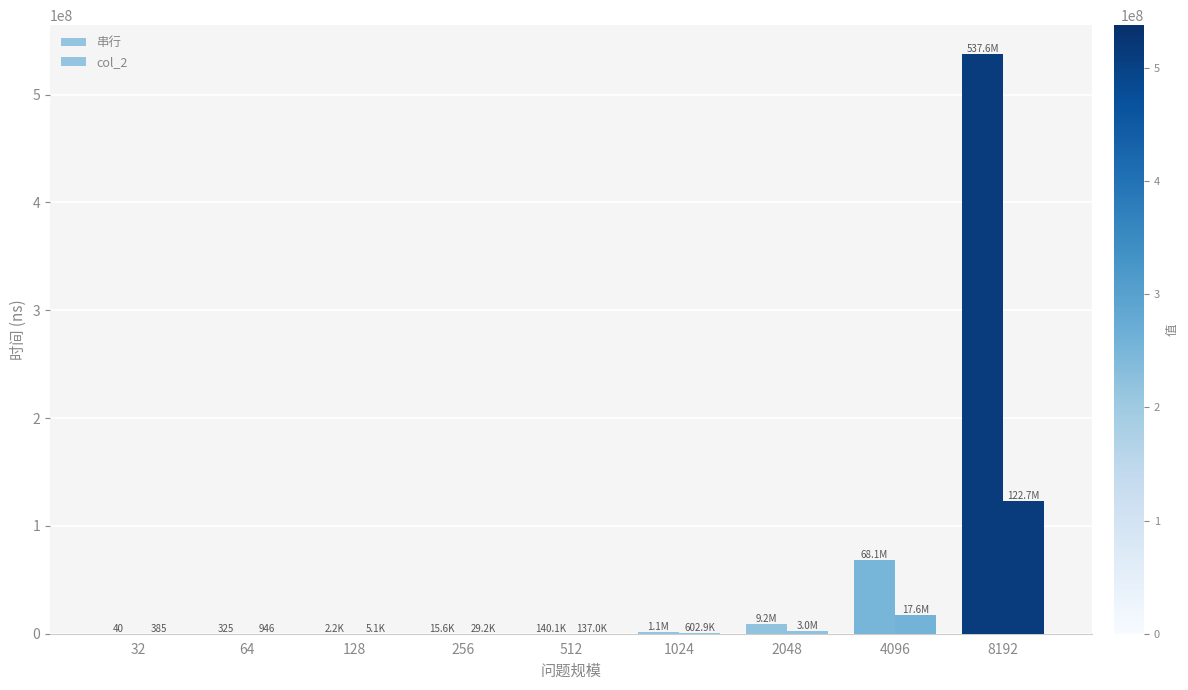

What is the difference between the maximum and minimum values in the 串行 series?

537561395